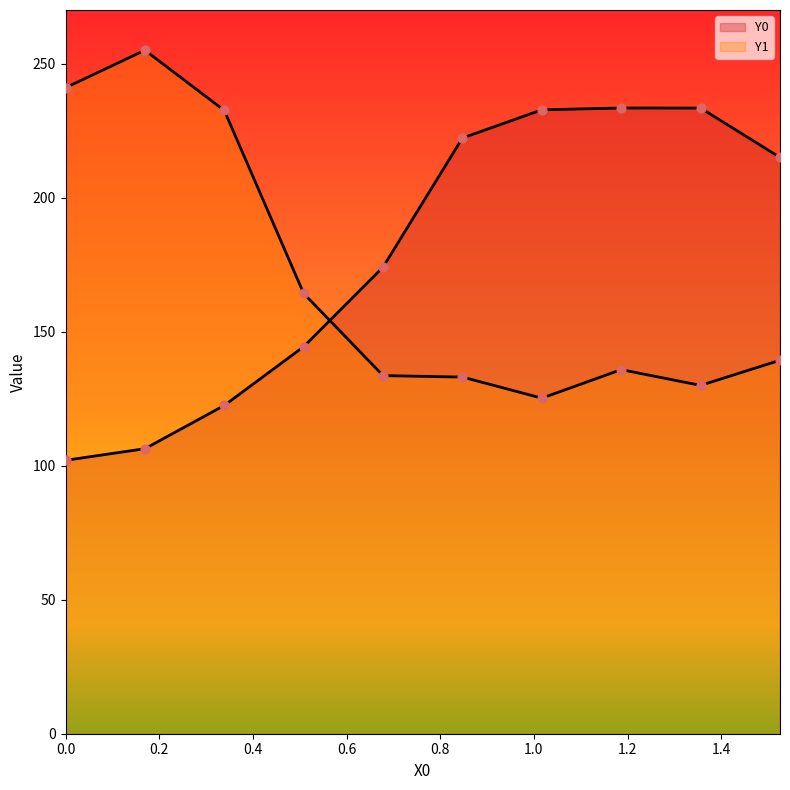

Which series contains the highest Y value?

Y1